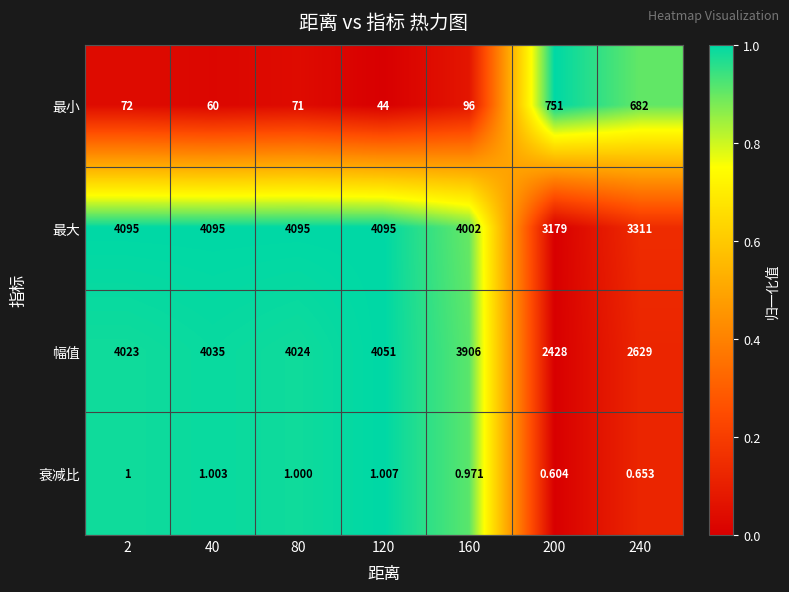

Which series has the largest total across all categories?

最大